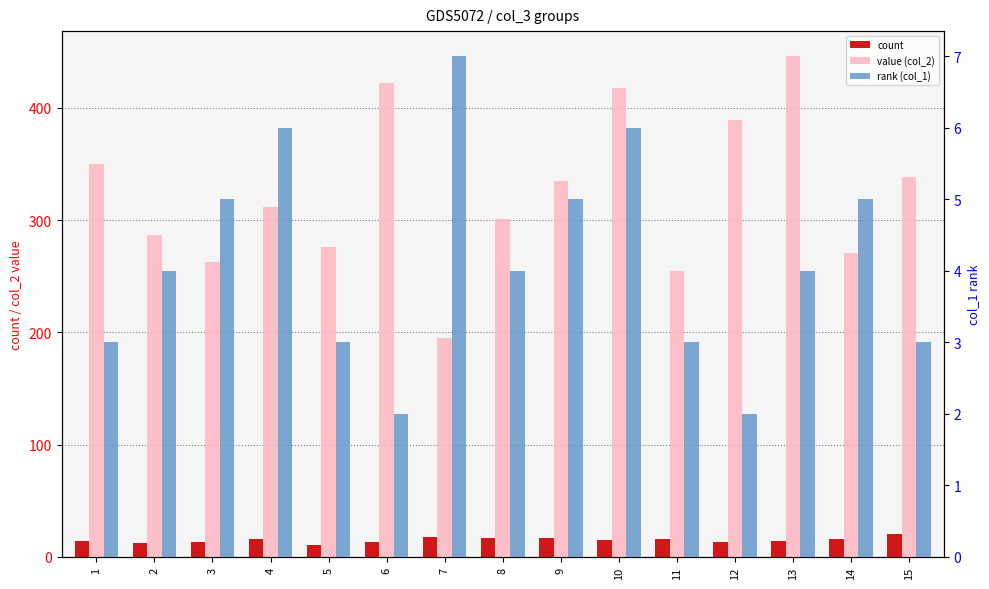

What is the difference between the rank (col_1) values at 3 and 2?

1